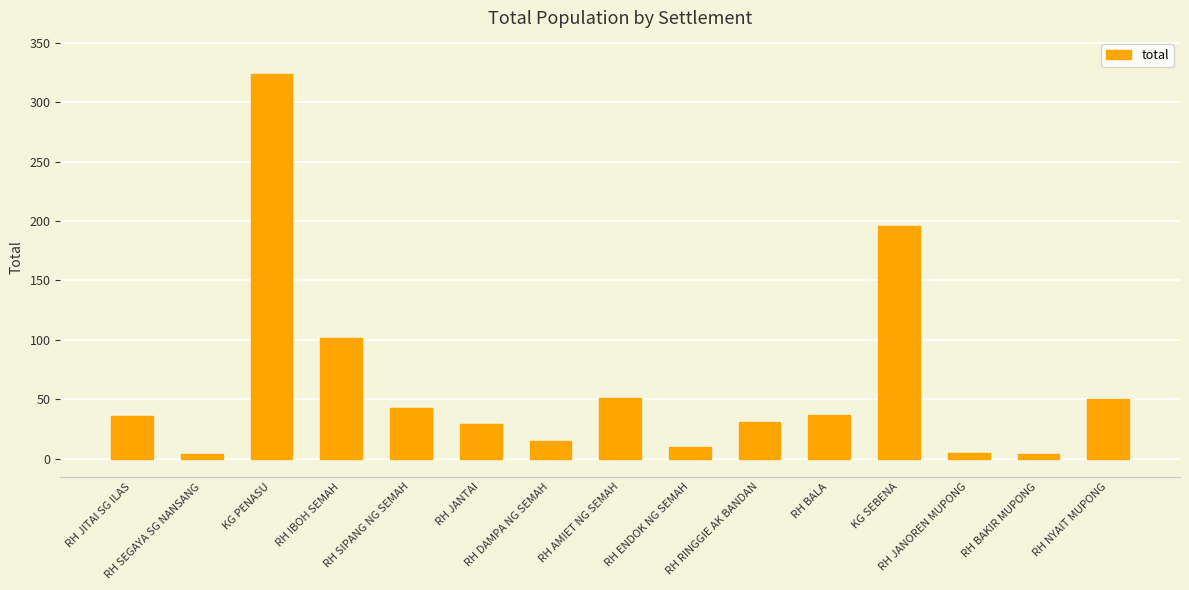

What is the difference between the maximum and minimum values?

320